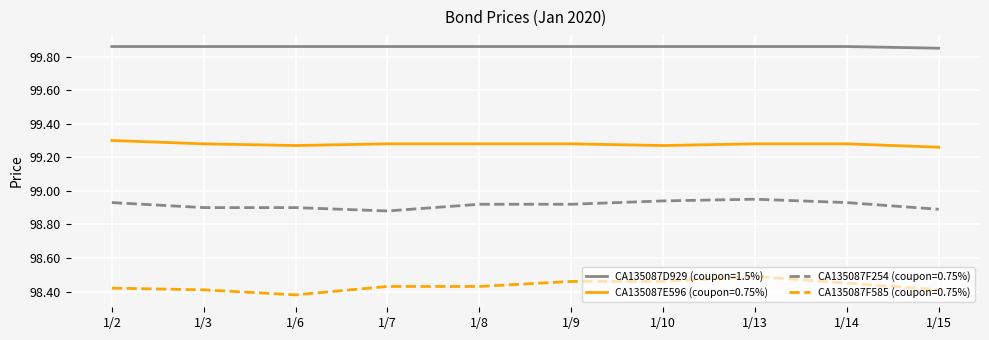

What is the total value across all series at 1/10?

396.5